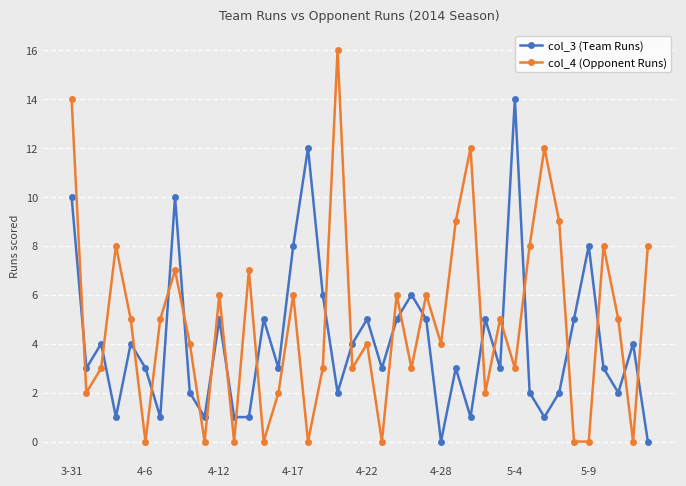

Which series has the largest total across all categories?

col_4 (Opponent Runs)